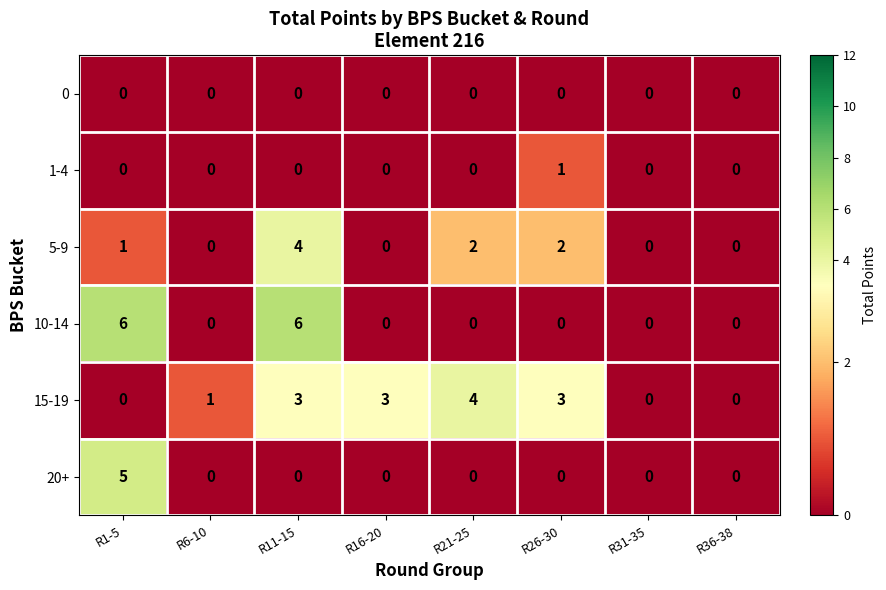

How many distinct data groups are displayed?

6